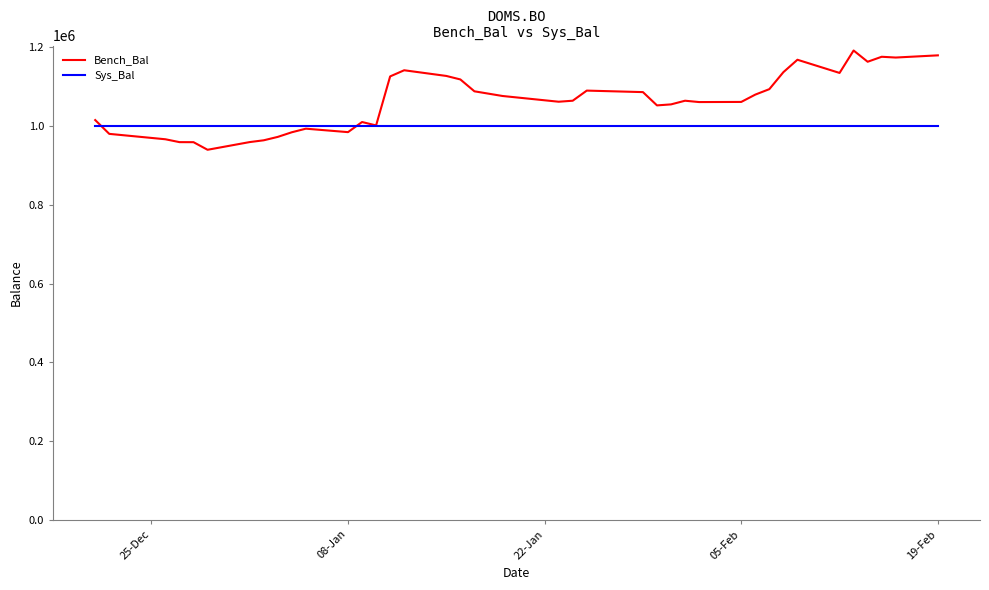

Which series ends up on top after the final intersection of Bench_Bal and Sys_Bal?

Bench_Bal